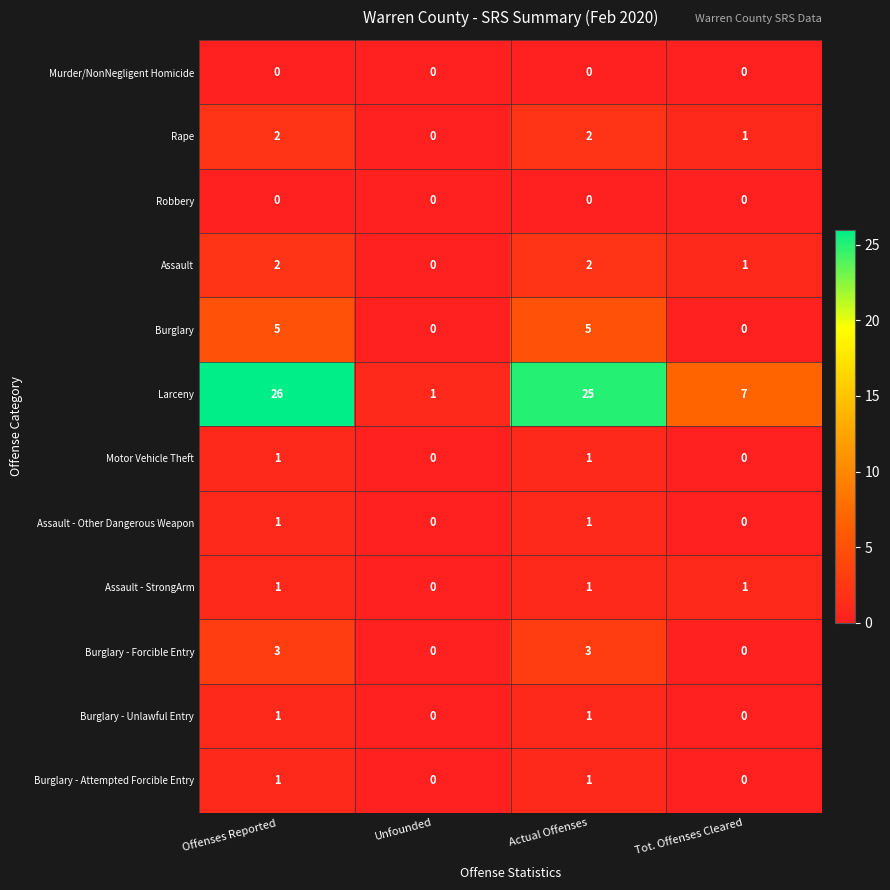

How many Burglary - Unlawful Entry values are between 0 and 1?

4